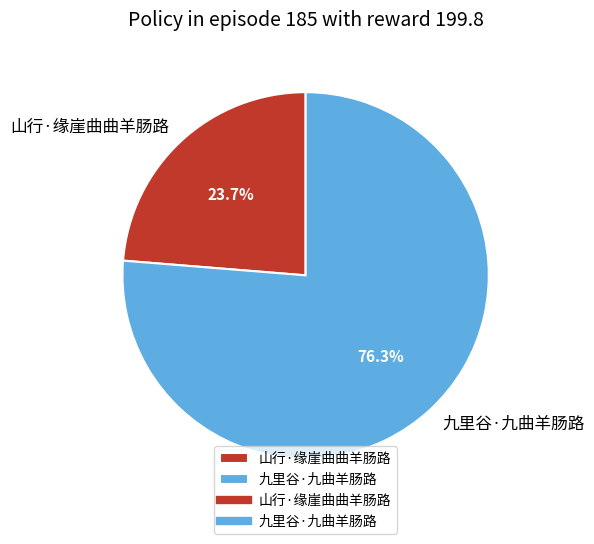

Do 山行·缘崖曲曲羊肠路 and 九里谷·九曲羊肠路 together represent more than half of the pie?

Yes